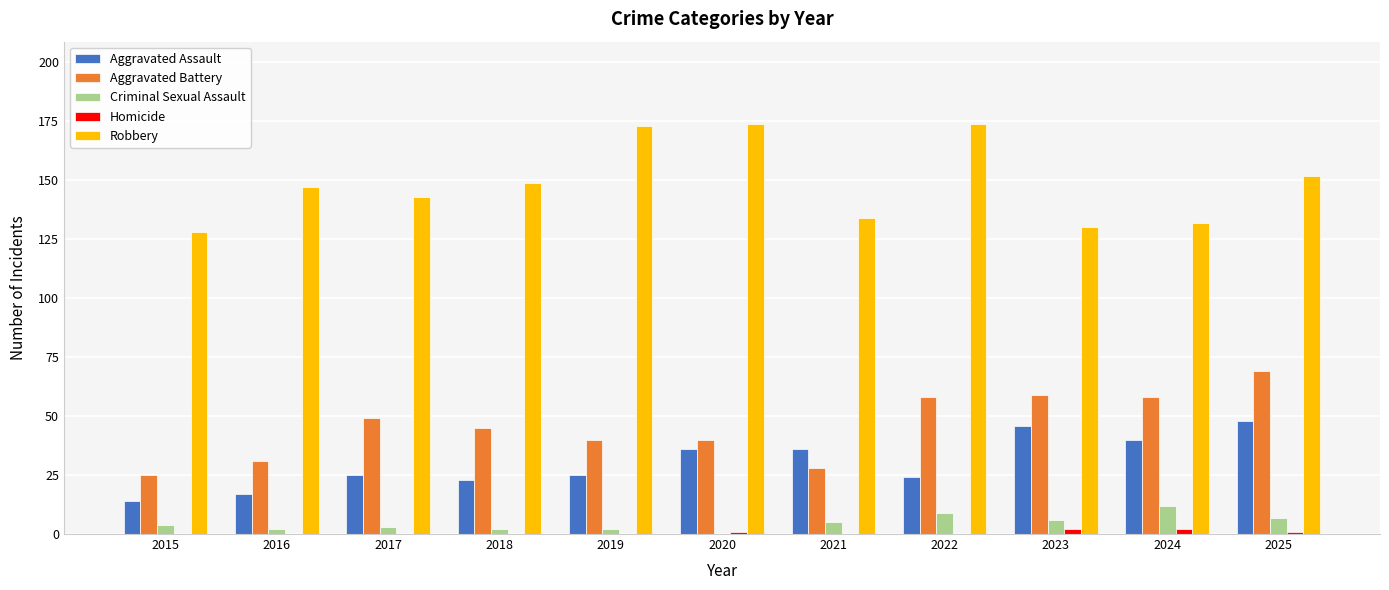

Which series has the largest total across all categories?

Robbery